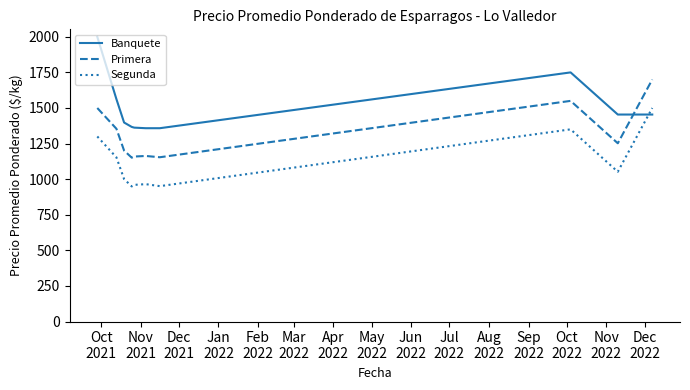

Which series has the largest range (max minus min)?

Banquete